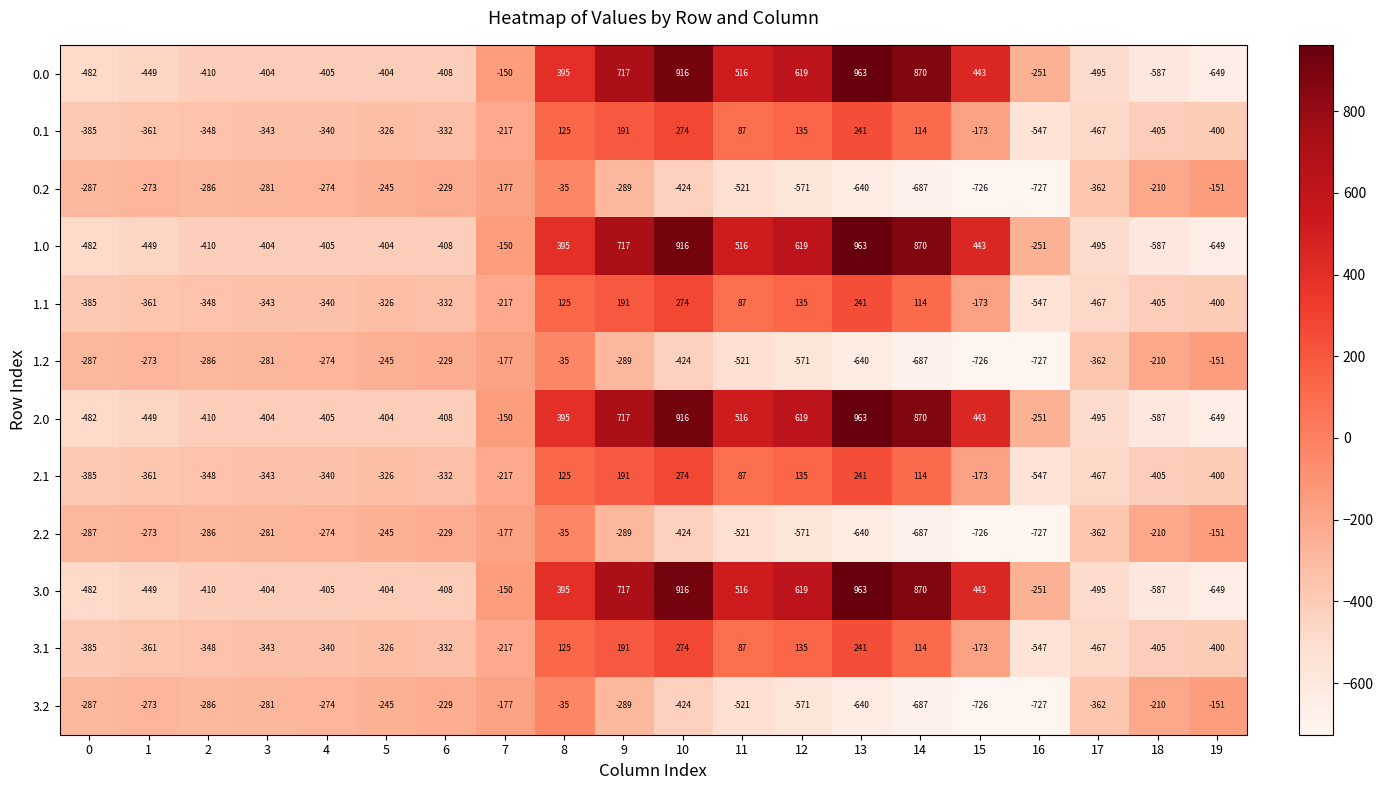

What is the difference between the maximum and second lowest values in the 1.1 series?

741